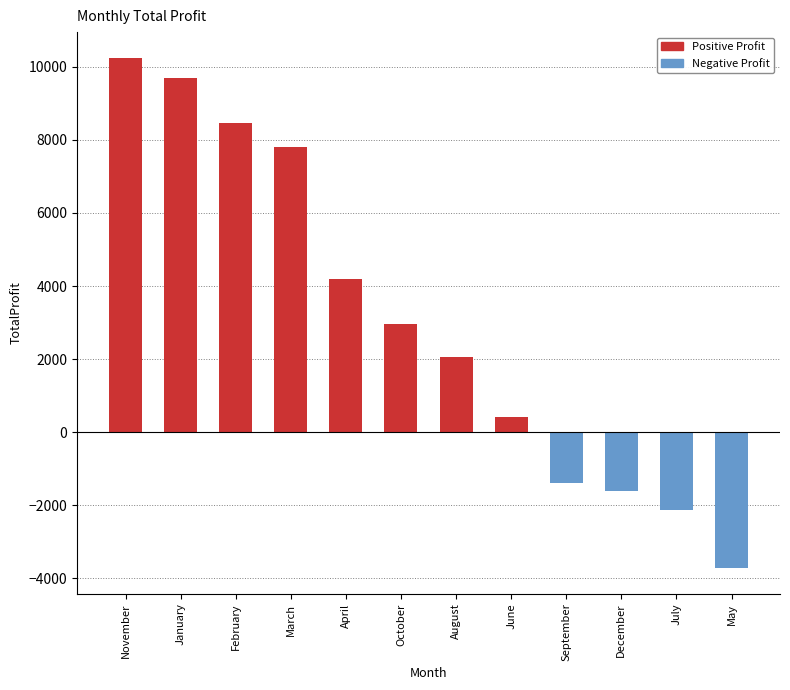

How many bars are there in total?

12